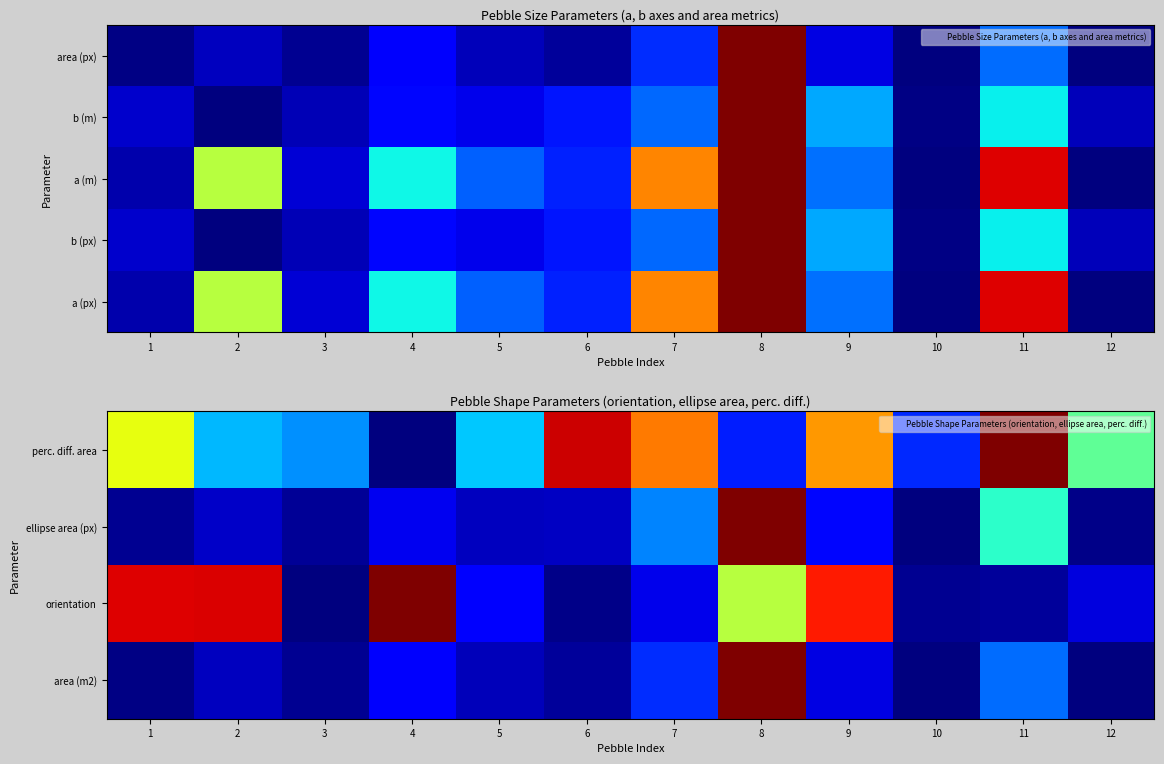

Which label corresponds to the largest value in the chart?

8